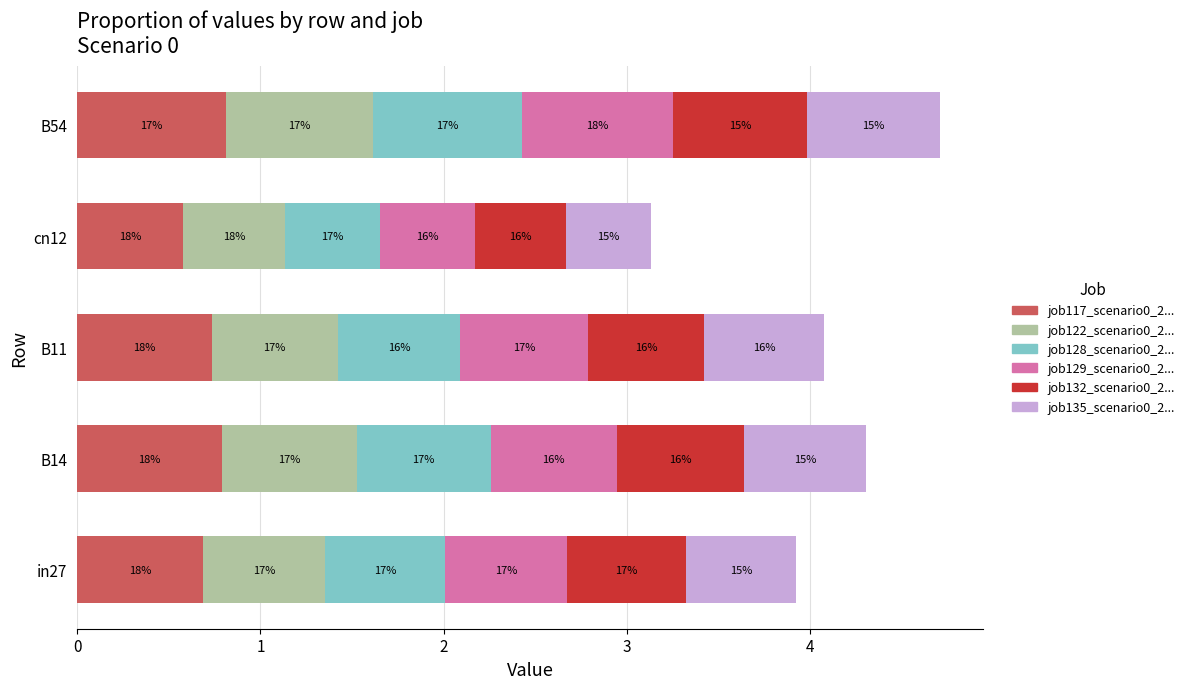

What is the value of the job128_scenario0_243 bar at the 1st from the left?

0.7